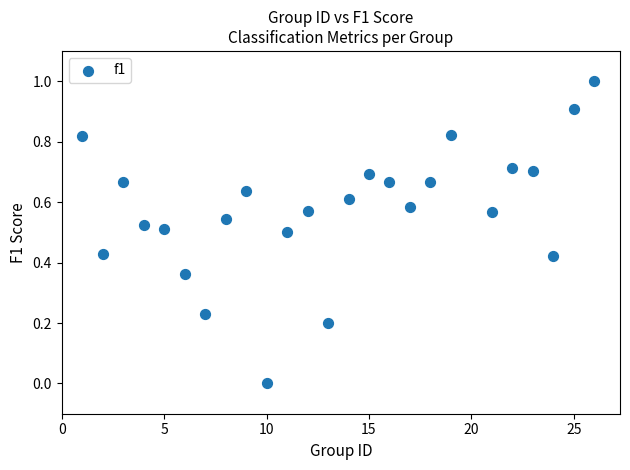

What is the range of Y values (max minus min)?

1.0